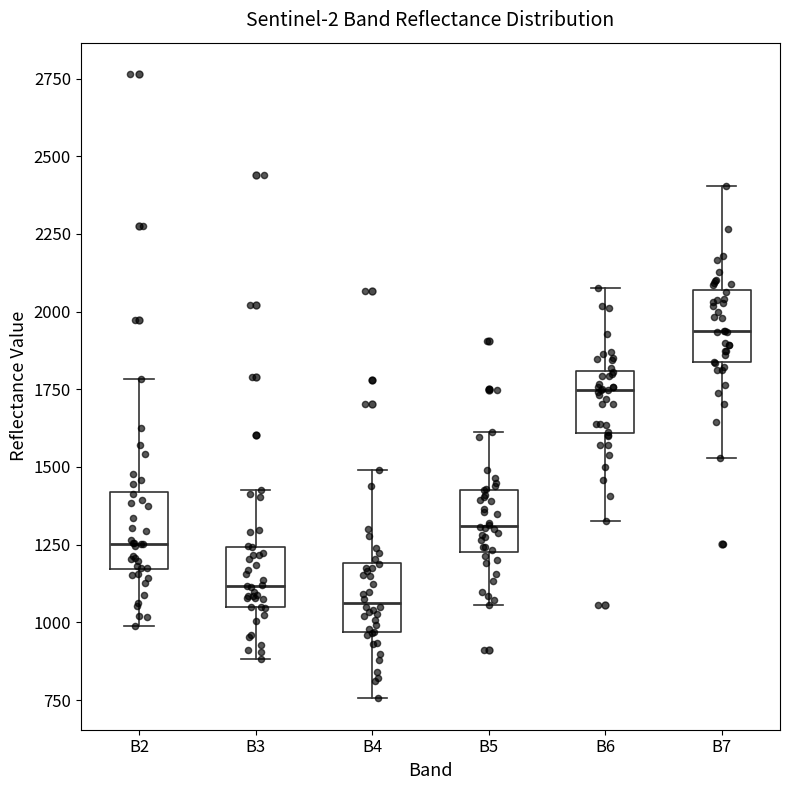

Reading left to right, transcribe this box plot: for each box, give where its median line is, the range the box spans, and where its two whiskers end, as read against the y-axis. The values are not printed on the chart, so give them approximately, as read against the axis.

B2: median 1250, box 1150 to 1400, whiskers 1000 to 1800
B3: median 1100, box 1050 to 1250, whiskers 900 to 1450
B4: median 1050, box 950 to 1200, whiskers 750 to 1500
B5: median 1300, box 1250 to 1450, whiskers 1050 to 1600
B6: median 1750, box 1600 to 1800, whiskers 1350 to 2100
B7: median 1950, box 1850 to 2050, whiskers 1550 to 2400